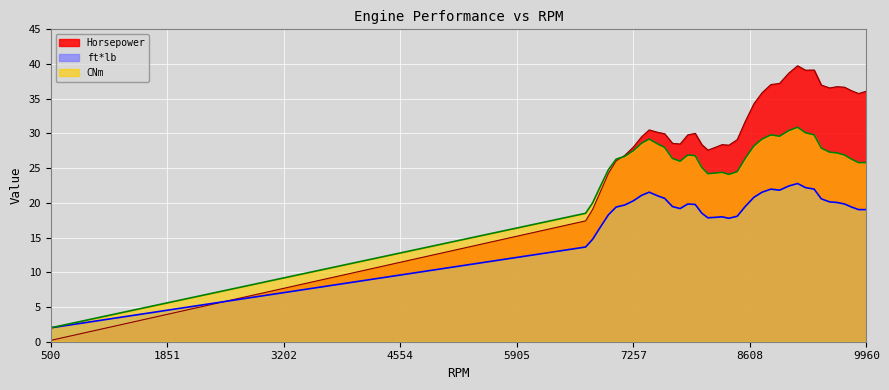

Does the chart display data point markers on the line(s)?

No